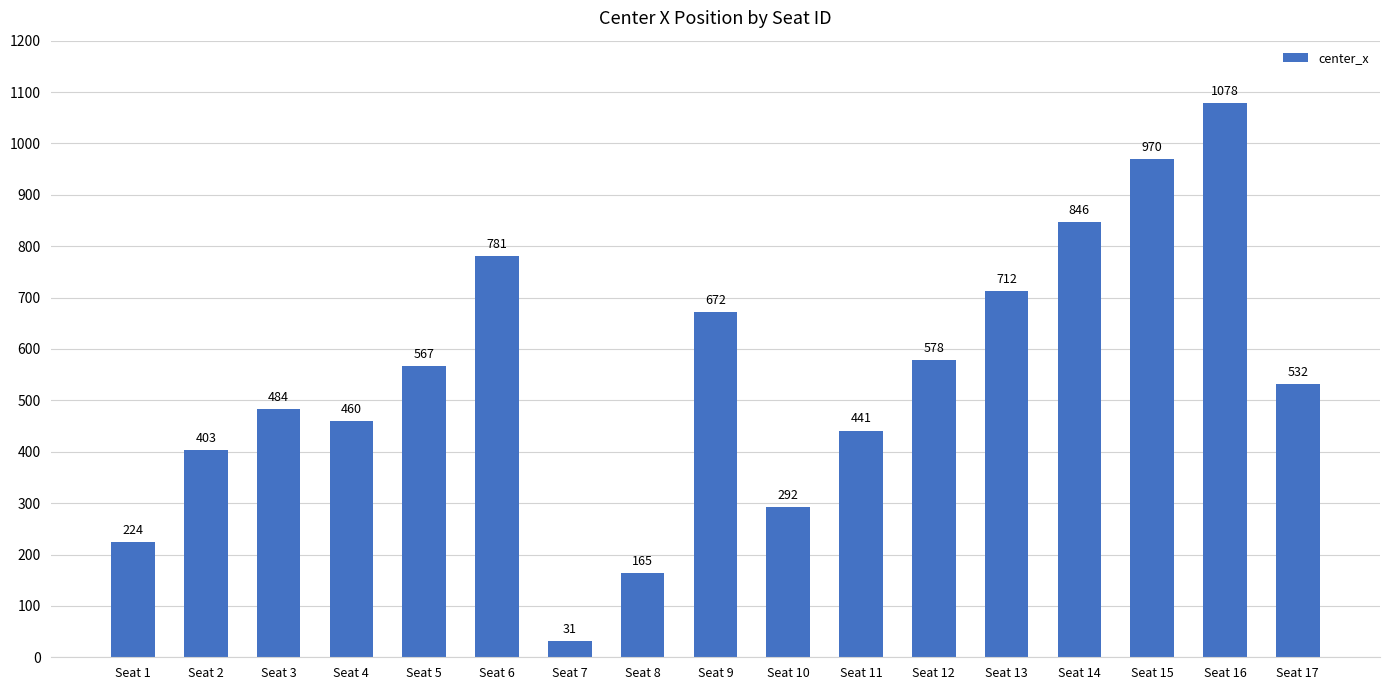

Count the number of values greater than 531.

9